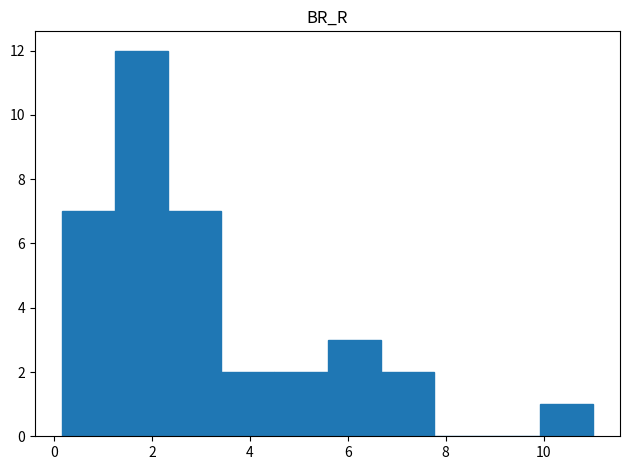

Reading left to right, list every bar in this chart as the range it spans on the x-axis followed by its height. Neither the bar edges nor the heights are printed on the chart, so give them approximately, as read against the axes.

0.2 to 1.2: 7
1.2 to 2.4: 12
2.4 to 3.4: 7
3.4 to 4.4: 2
4.4 to 5.6: 2
5.6 to 6.6: 3
6.6 to 7.8: 2
7.8 to 8.8: 0
8.8 to 10.0: 0
10.0 to 11.0: 1